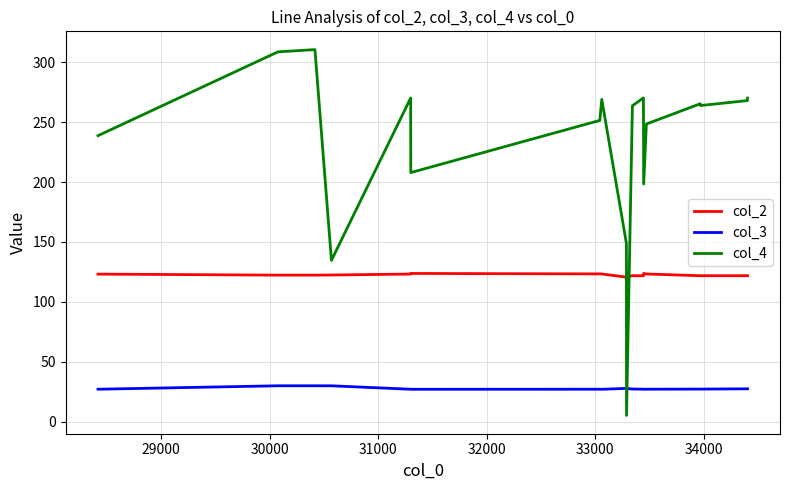

Which series has the widest spread of values?

col_4